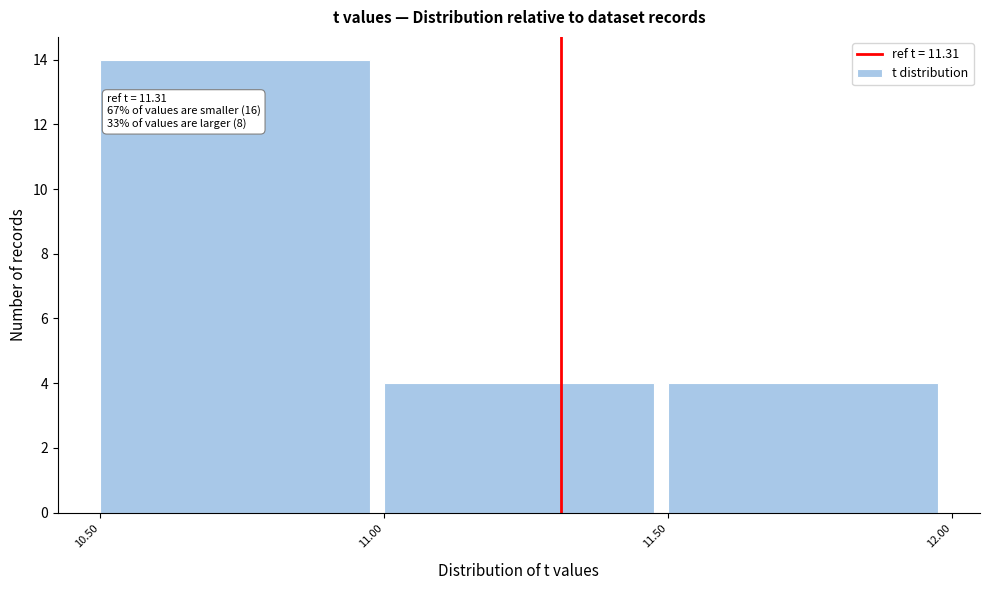

Over which range of the x-axis is the bar tallest?

10.50 to 11.00